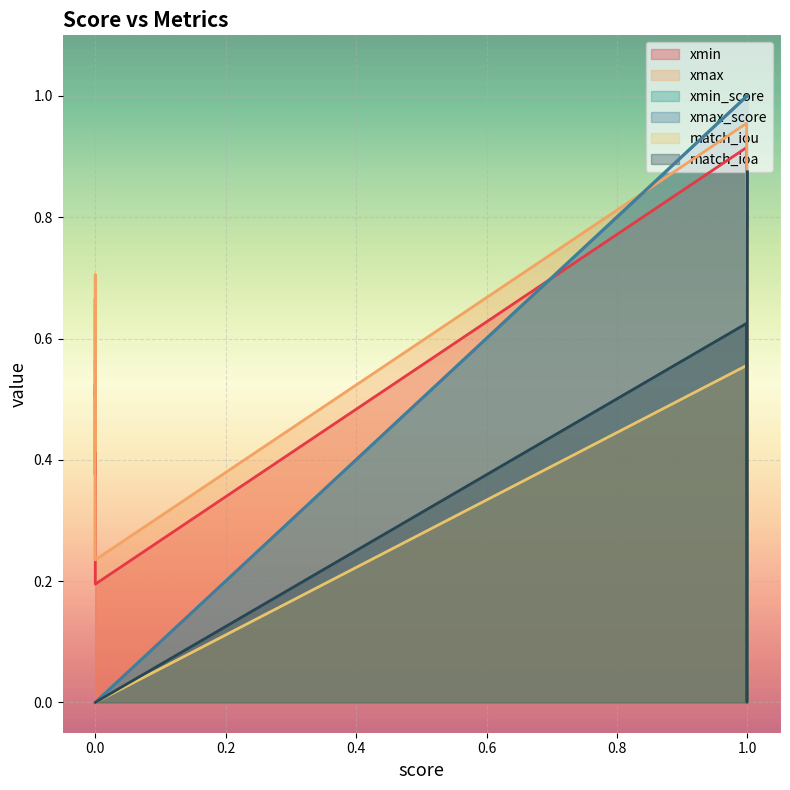

What are all the series names shown in the legend?

xmin, xmax, xmin_score, xmax_score, match_iou, match_ioa